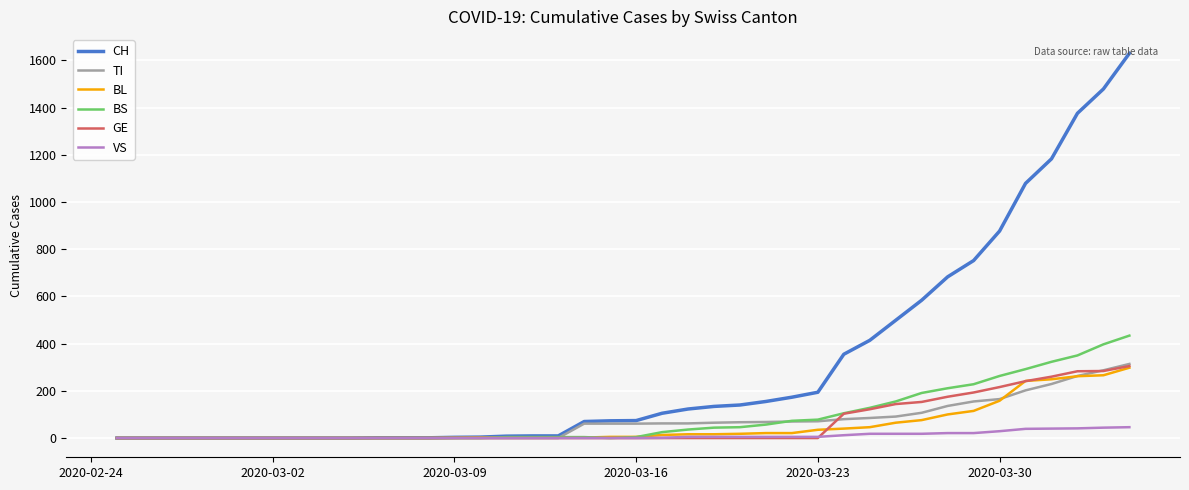

Which series has the largest total across all categories?

CH